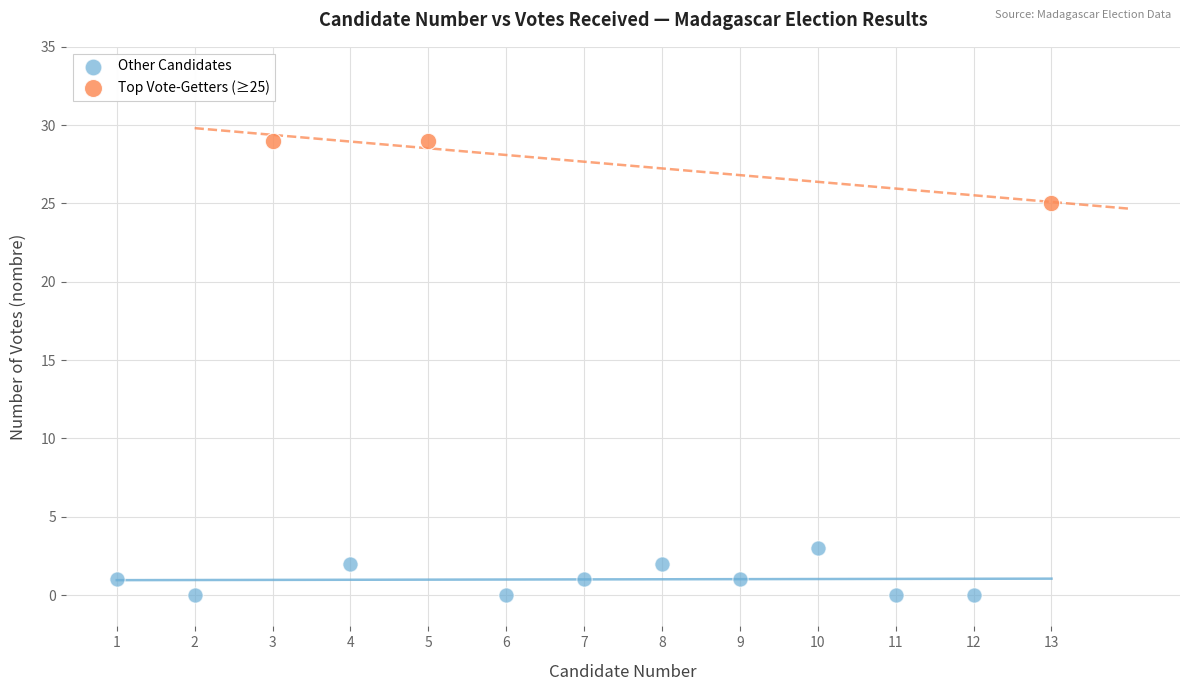

Which series reaches the maximum Y coordinate?

Top Vote-Getters (≥25)